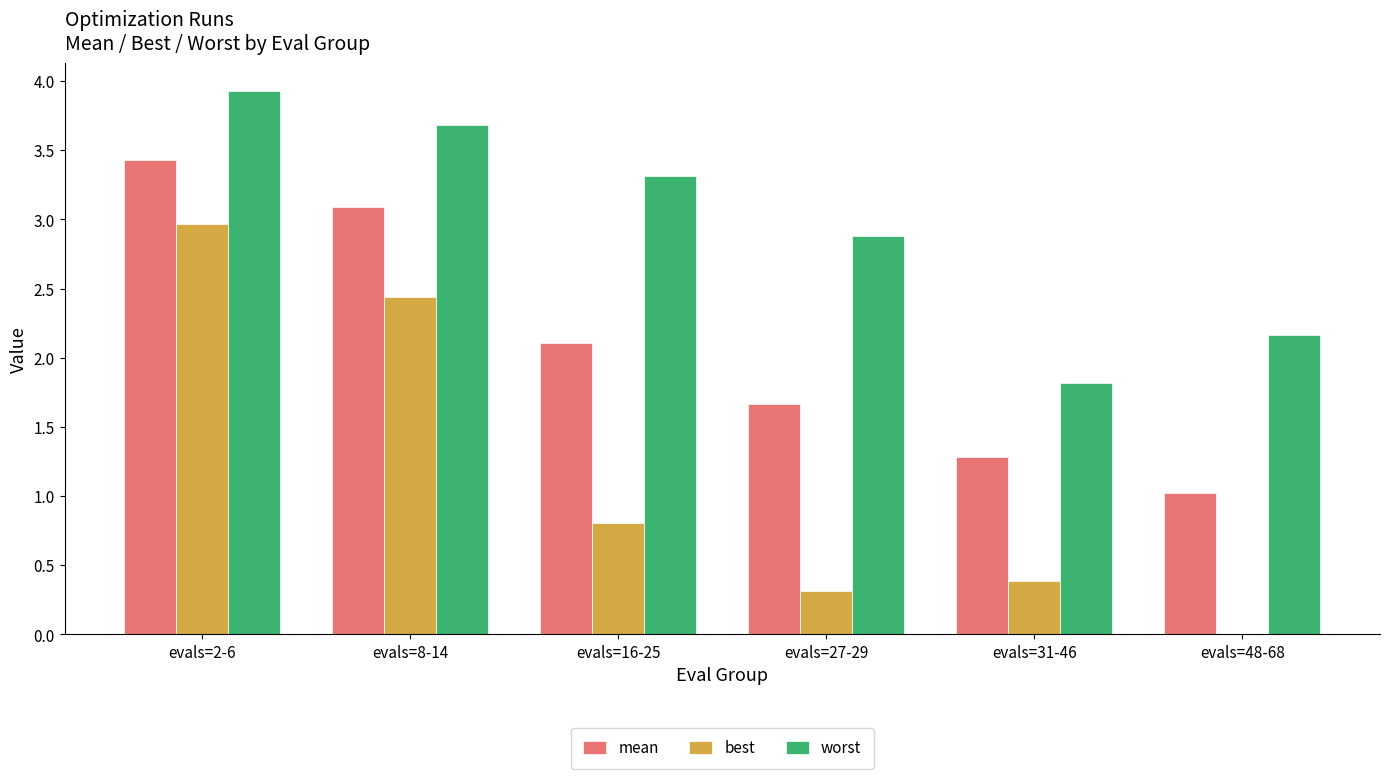

Is the value of best at evals=2-6 greater than the value of mean at evals=16-25?

Yes